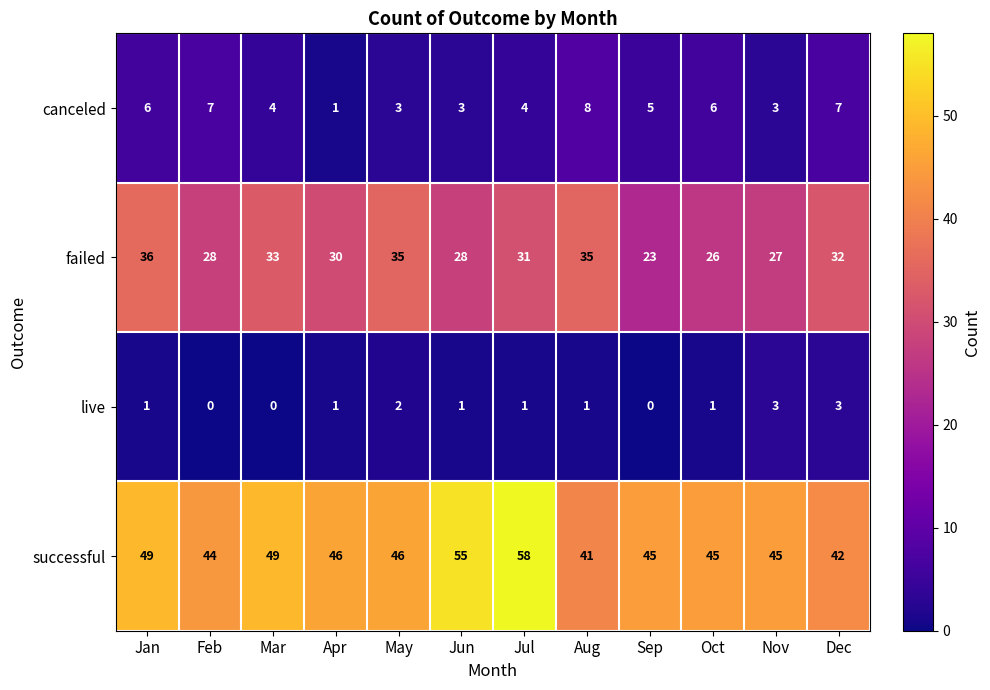

What is the sum of all canceled values?

57